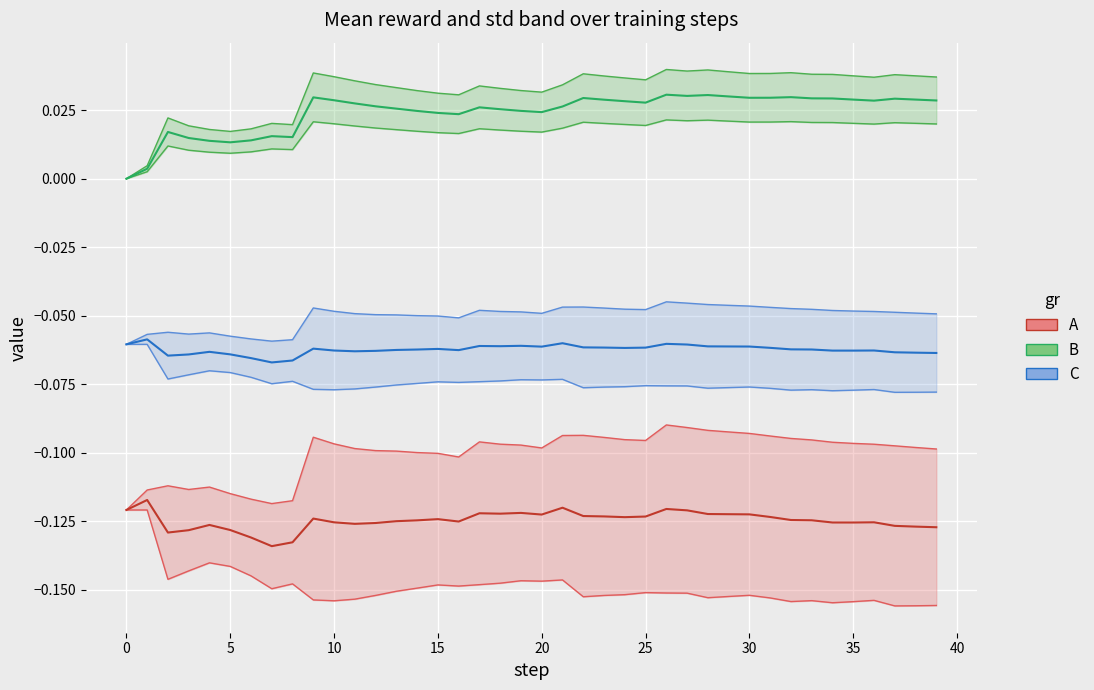

What is the label of the 26th point from the right?

14